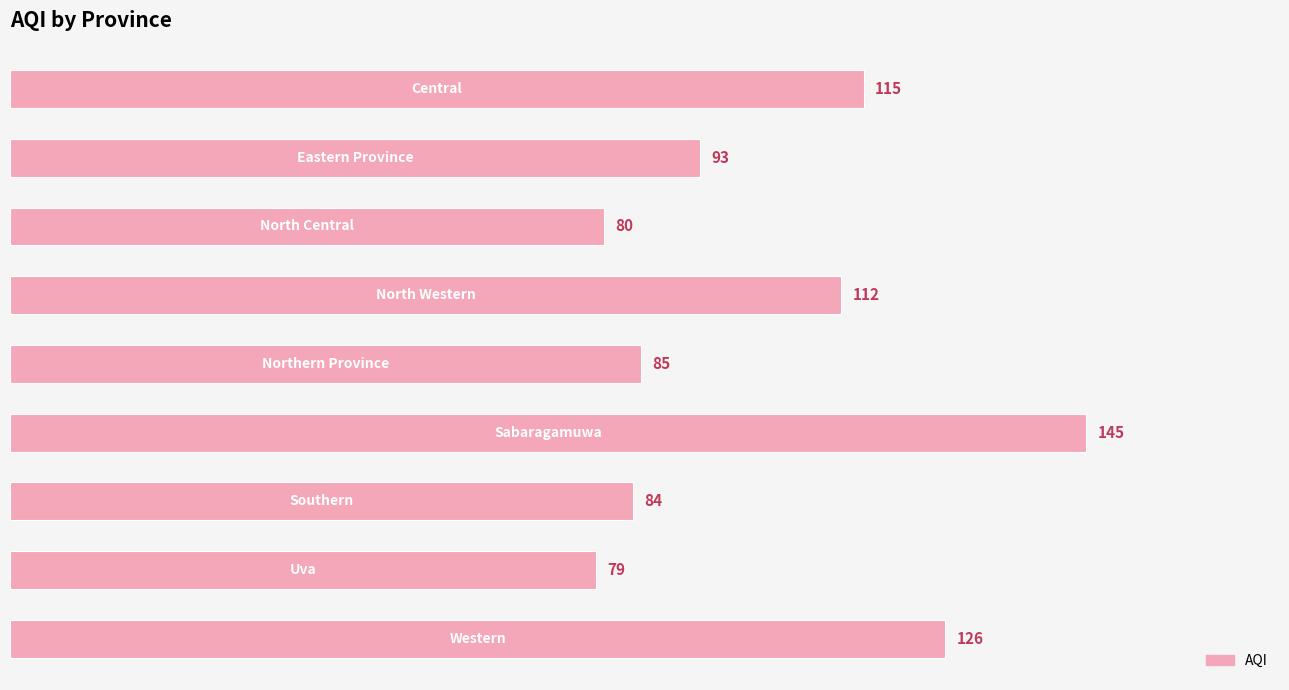

What is the difference between the maximum and minimum values?

66